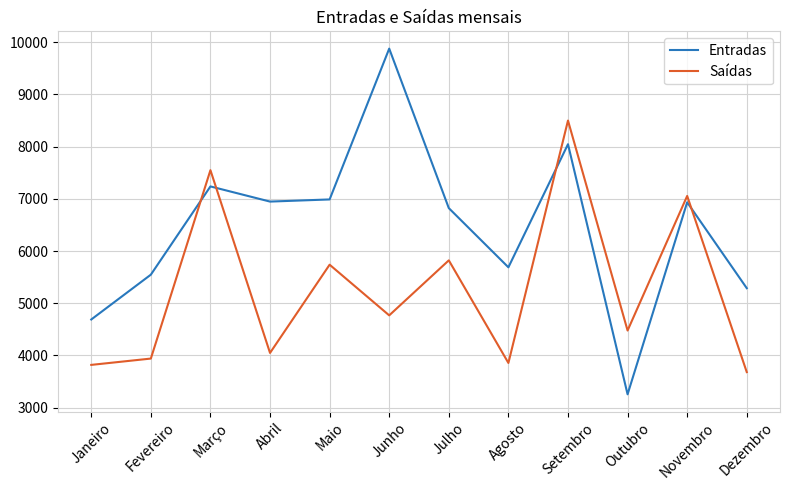

What is the maximum value shown in the chart?

9874